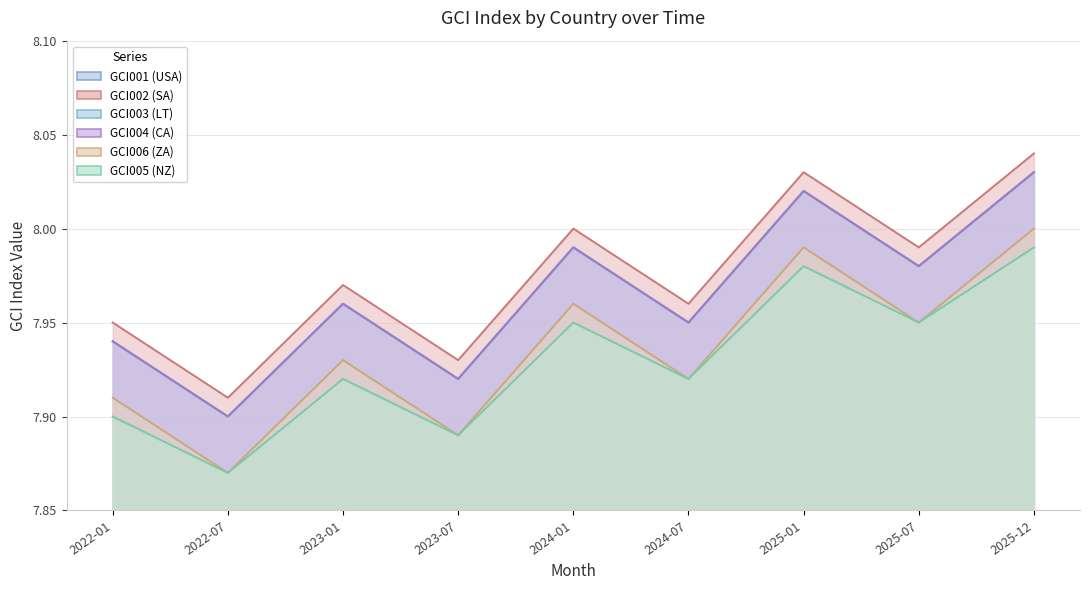

Reading left to right, transcribe all the data shown in this chart.

GCI001 (USA): 2022-01=7.9	2022-07=7.9	2023-01=8.0	2023-07=7.9	2024-01=8.0	2024-07=8.0	2025-01=8.0	2025-07=8.0	2025-12=8.0
GCI002 (SA): 2022-01=8.0	2022-07=7.9	2023-01=8.0	2023-07=7.9	2024-01=8.0	2024-07=8.0	2025-01=8.0	2025-07=8.0	2025-12=8.0
GCI003 (LT): 2022-01=7.9	2022-07=7.9	2023-01=8.0	2023-07=7.9	2024-01=8.0	2024-07=8.0	2025-01=8.0	2025-07=8.0	2025-12=8.0
GCI004 (CA): 2022-01=7.9	2022-07=7.9	2023-01=8.0	2023-07=7.9	2024-01=8.0	2024-07=8.0	2025-01=8.0	2025-07=8.0	2025-12=8.0
GCI006 (ZA): 2022-01=7.9	2022-07=7.9	2023-01=7.9	2023-07=7.9	2024-01=8.0	2024-07=7.9	2025-01=8.0	2025-07=8.0	2025-12=8.0
GCI005 (NZ): 2022-01=7.9	2022-07=7.9	2023-01=7.9	2023-07=7.9	2024-01=8.0	2024-07=7.9	2025-01=8.0	2025-07=8.0	2025-12=8.0